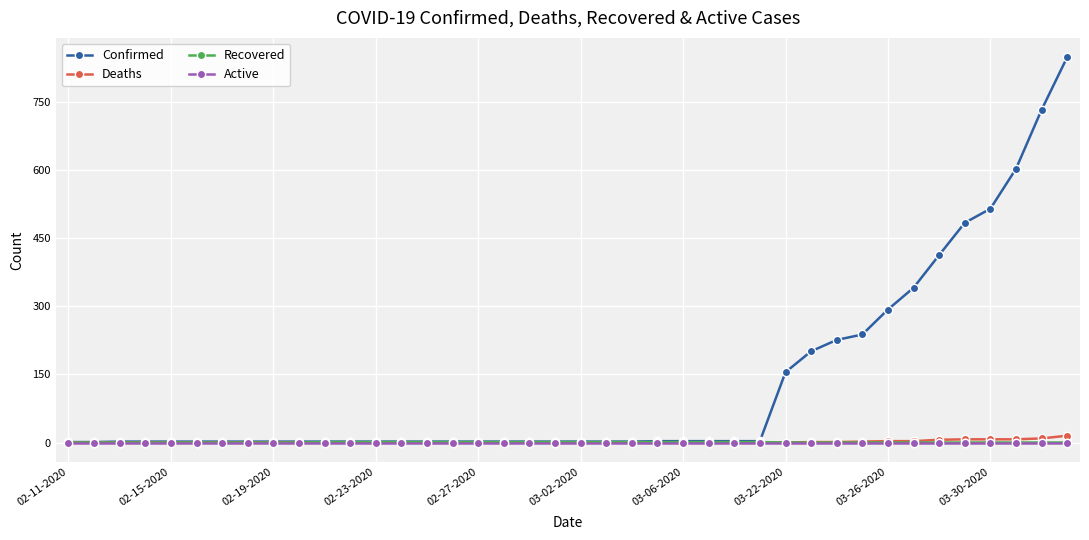

Which series has the largest total across all categories?

Confirmed